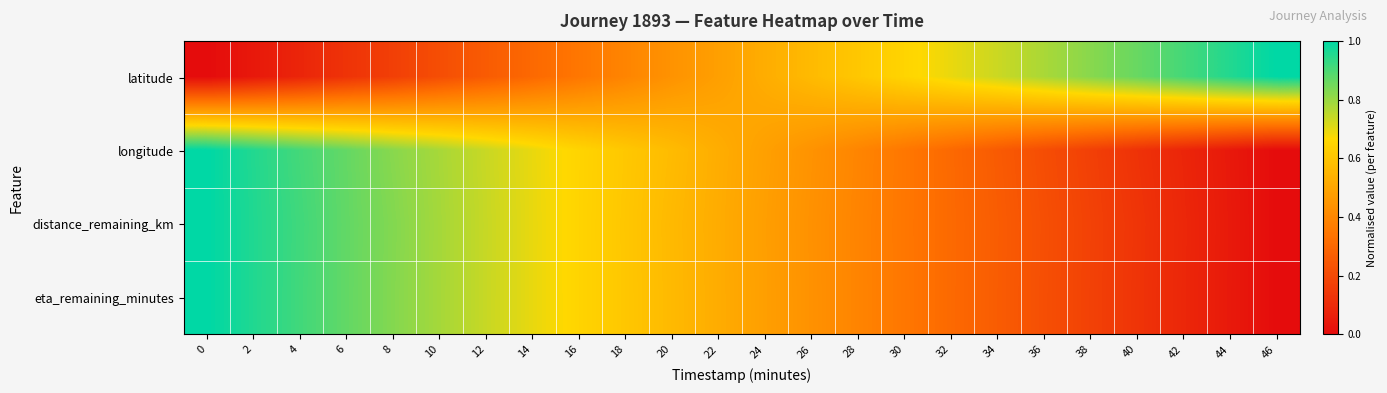

Rank the series by their maximum value, from lowest to highest.

latitude, longitude, distance_remaining_km, eta_remaining_minutes